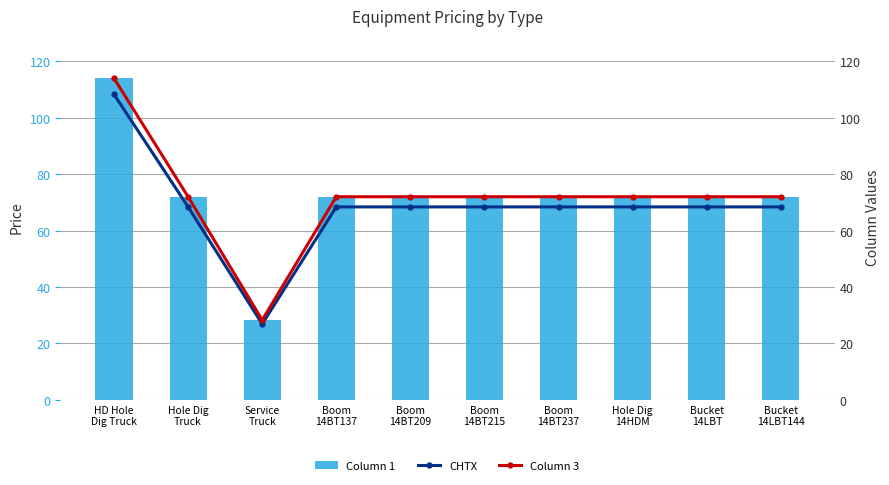

Is the value of Column 3 at Boom
14BT215 greater than the value of Column 1 at Boom
14BT137?

No